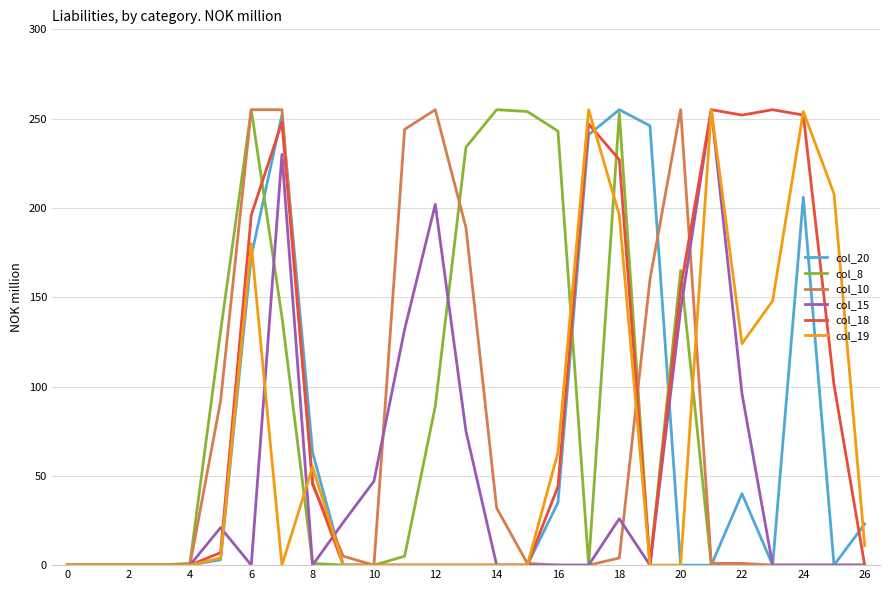

Is this an area chart (filled region under the line)?

No